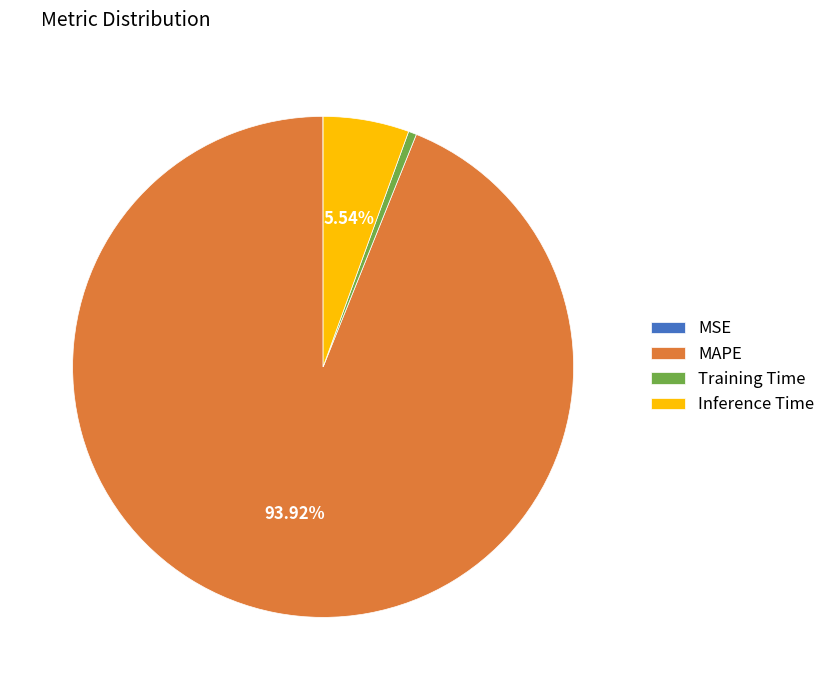

Which category has the biggest portion of the pie?

MAPE